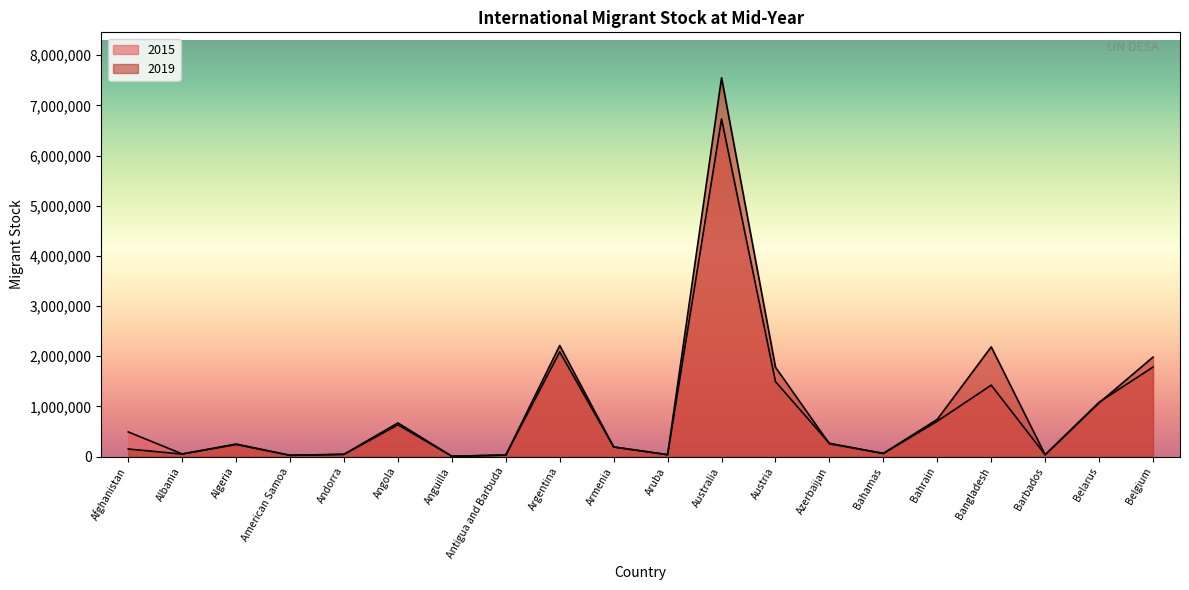

At how many categories does at least one series exceed 4561527?

1